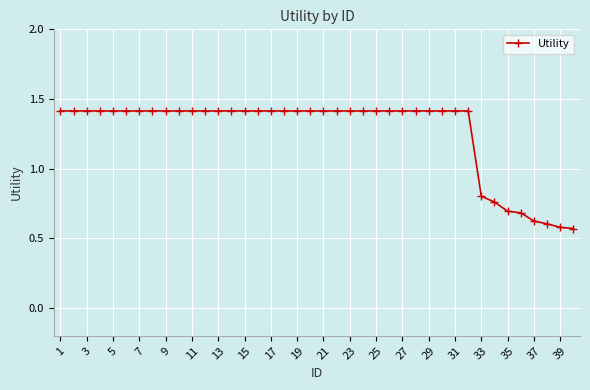

What is the sum of all values?

50.6